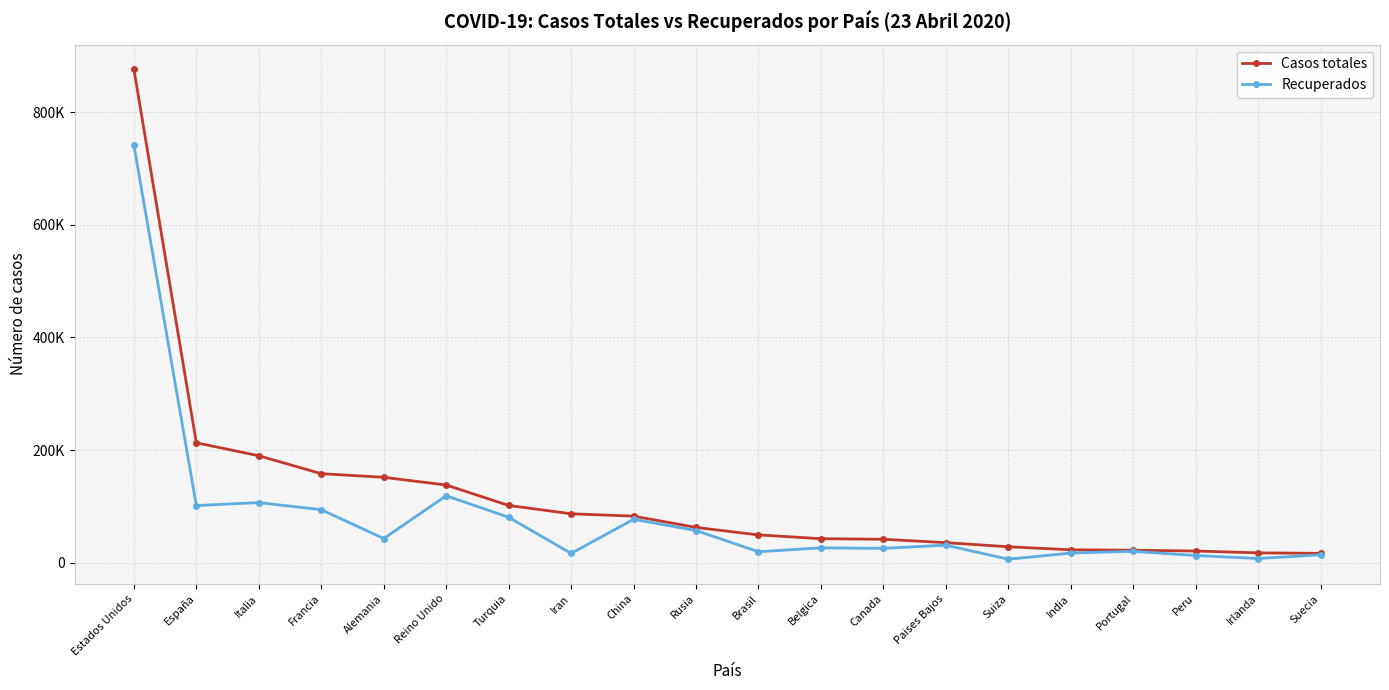

True or false: Recuperados and Casos totales intersect in this chart.

False